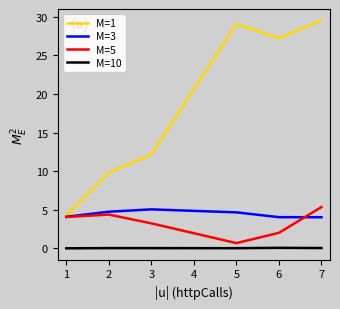

Is the value of M=3 at 1 greater than the value of M=1 at 2?

No